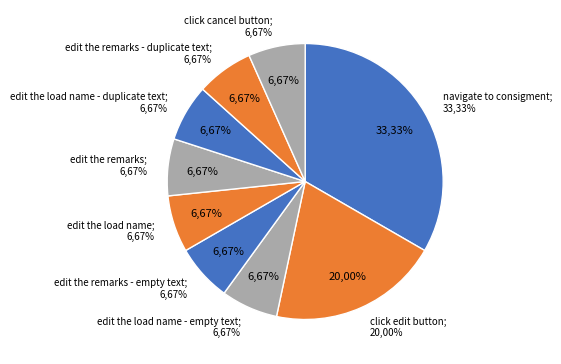

What portion of the pie excludes edit the remarks - duplicate text?

93.3%